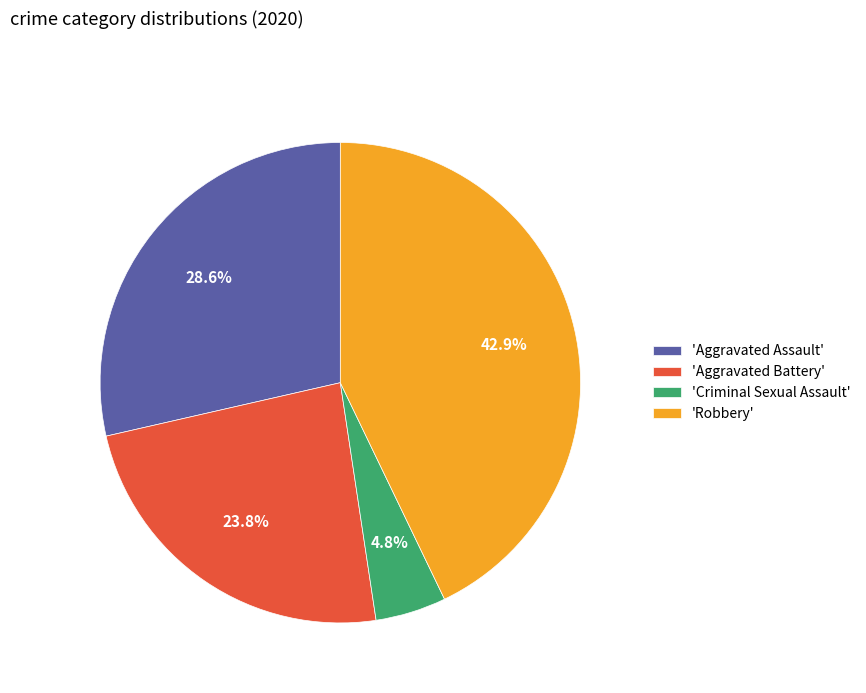

To the nearest percent, what is the average slice percentage?

25%